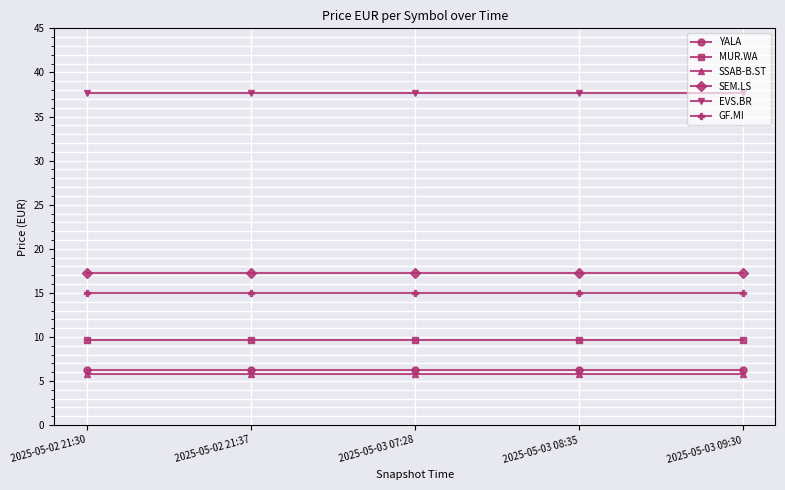

Rank the series by their maximum value, from lowest to highest.

SSAB-B.ST, YALA, MUR.WA, GF.MI, SEM.LS, EVS.BR